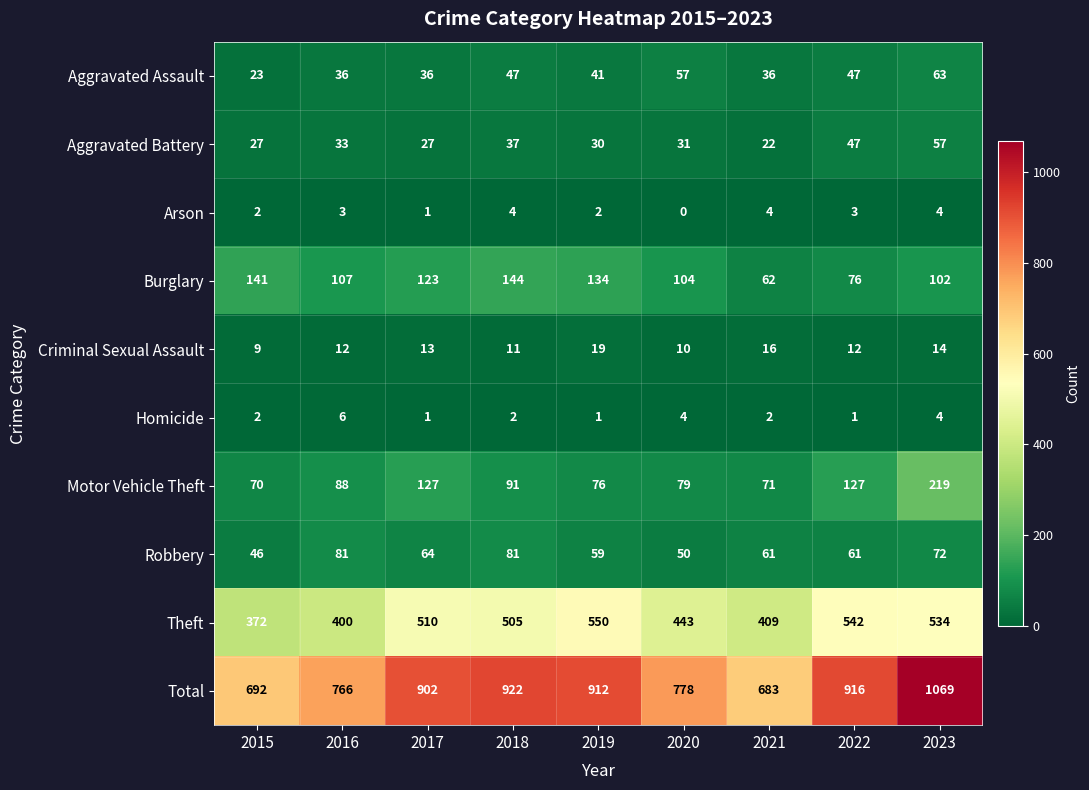

Rank the series by their maximum value, from lowest to highest.

Arson, Homicide, Criminal Sexual Assault, Aggravated Battery, Aggravated Assault, Robbery, Burglary, Motor Vehicle Theft, Theft, Total